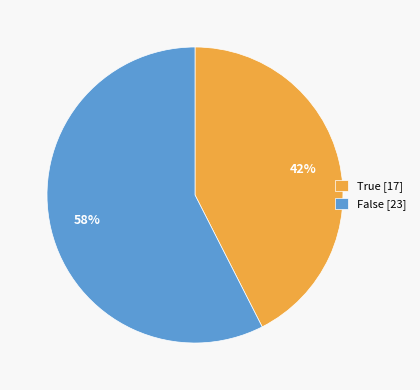

To the nearest percent, what is the average slice percentage?

50%